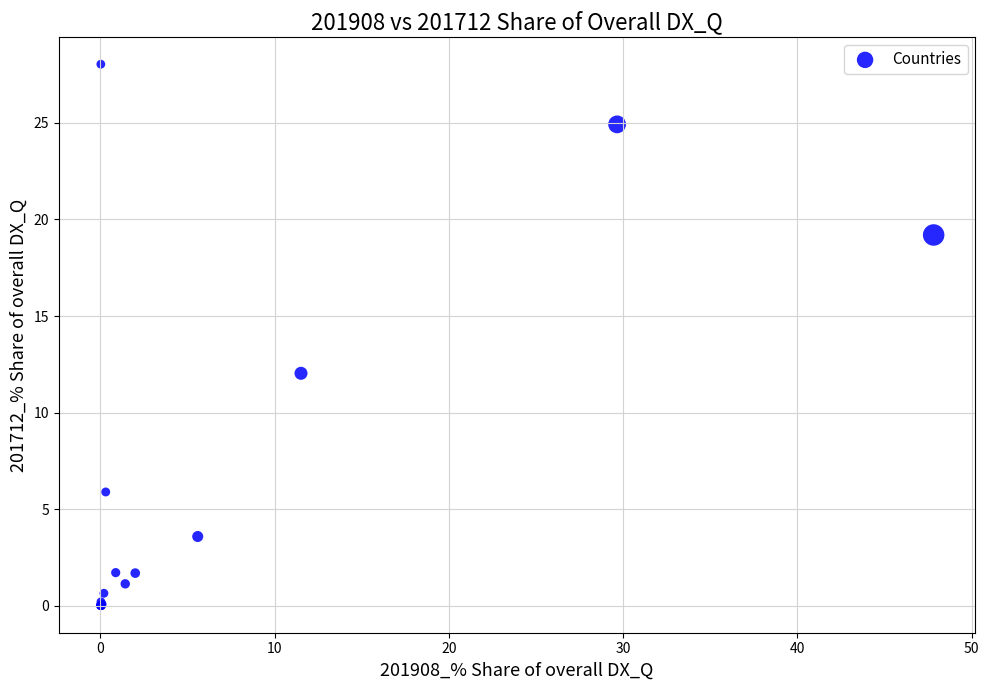

What Y value in the scatter plot is closest to 14?

12.0